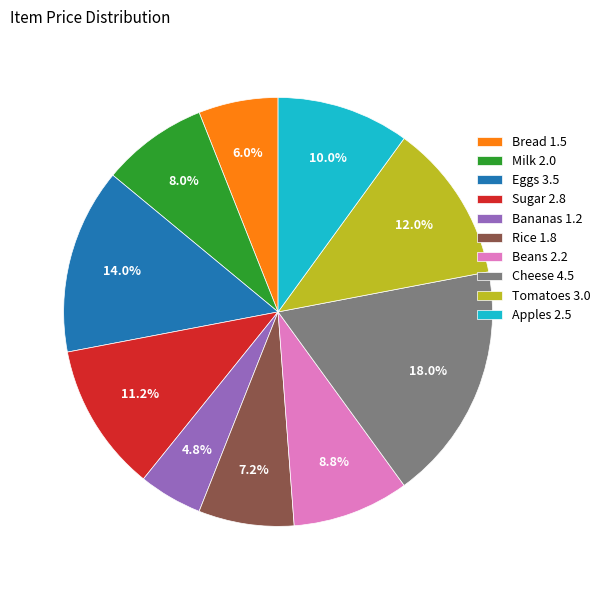

Which category has the biggest portion of the pie?

Cheese